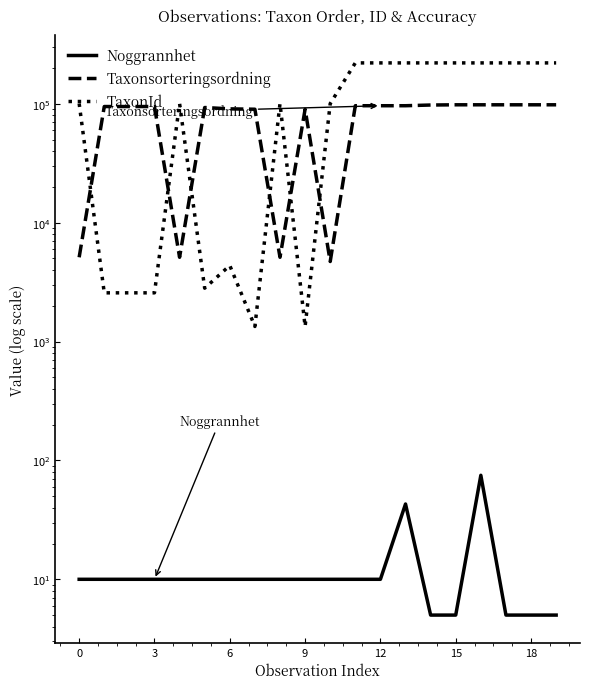

True or false: Noggrannhet and Taxonsorteringsordning intersect in this chart.

False